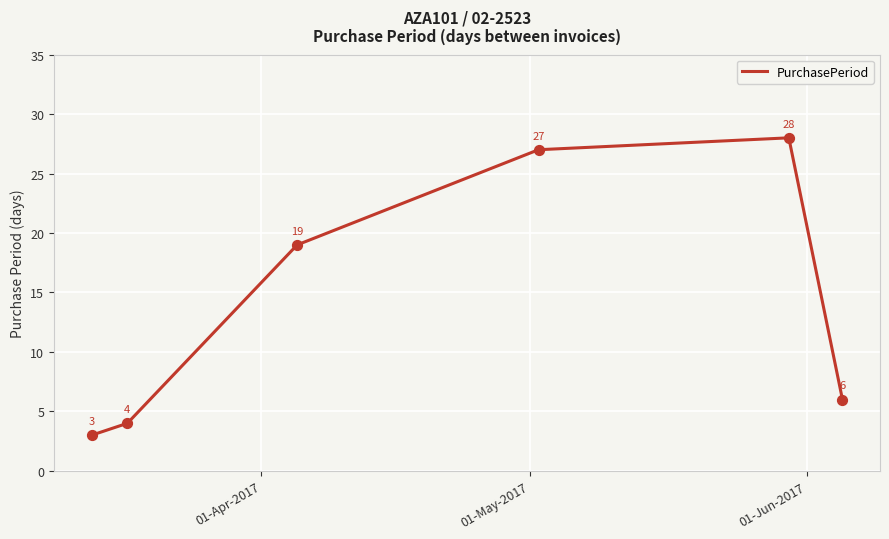

What is the difference between the second highest and minimum values?

24